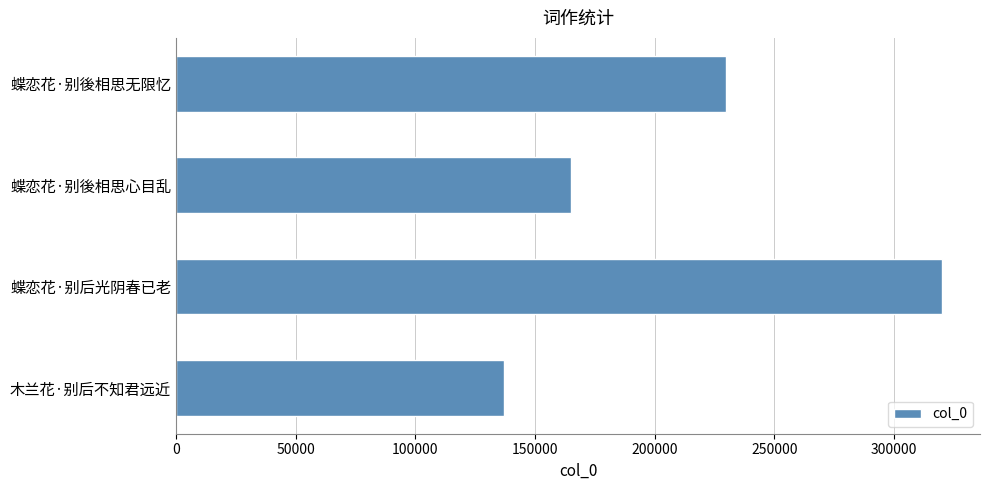

Does the chart contain stacked bars?

No